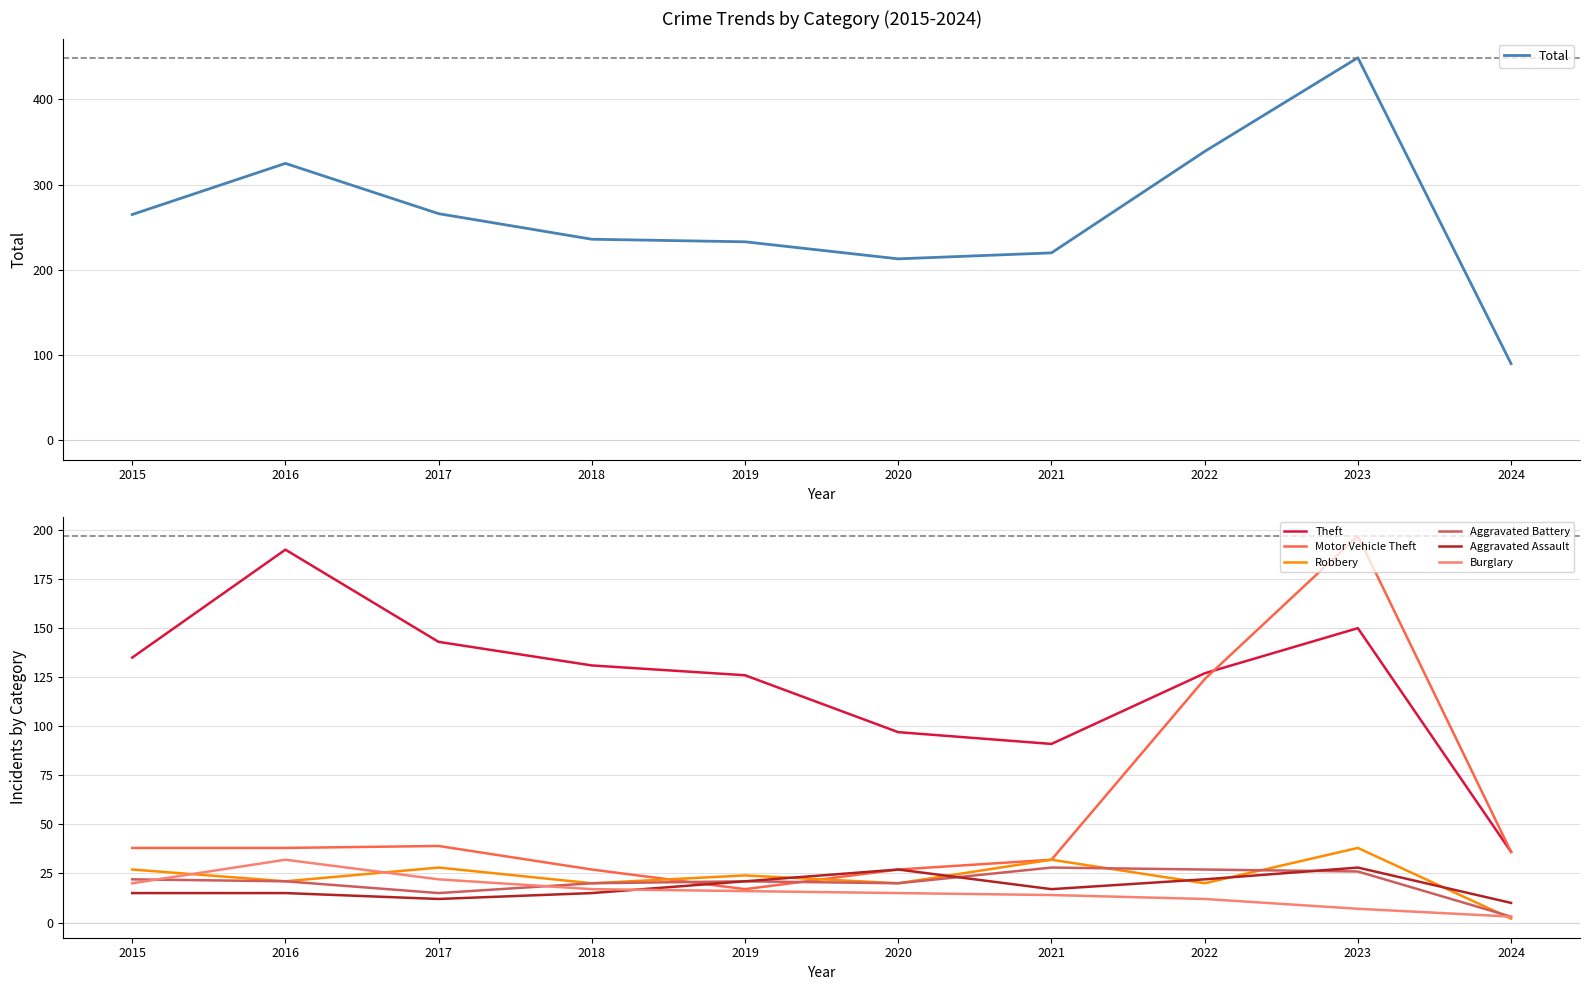

True or false: Aggravated Battery and Theft cross at least once.

False